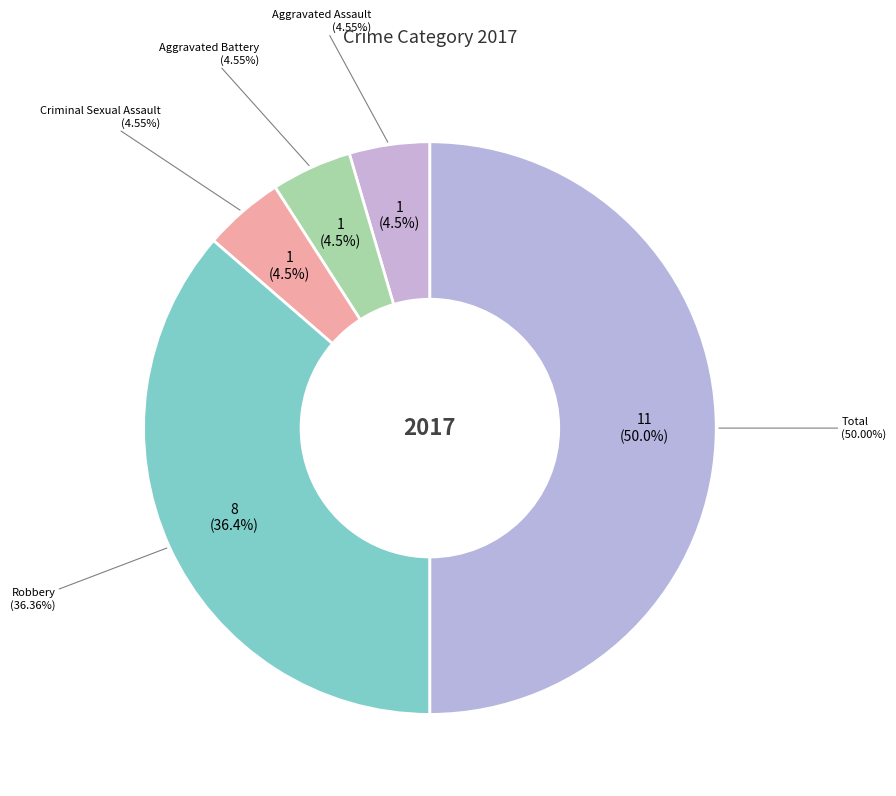

To the nearest percent, what is the difference between the largest and smallest slice percentages?

45%